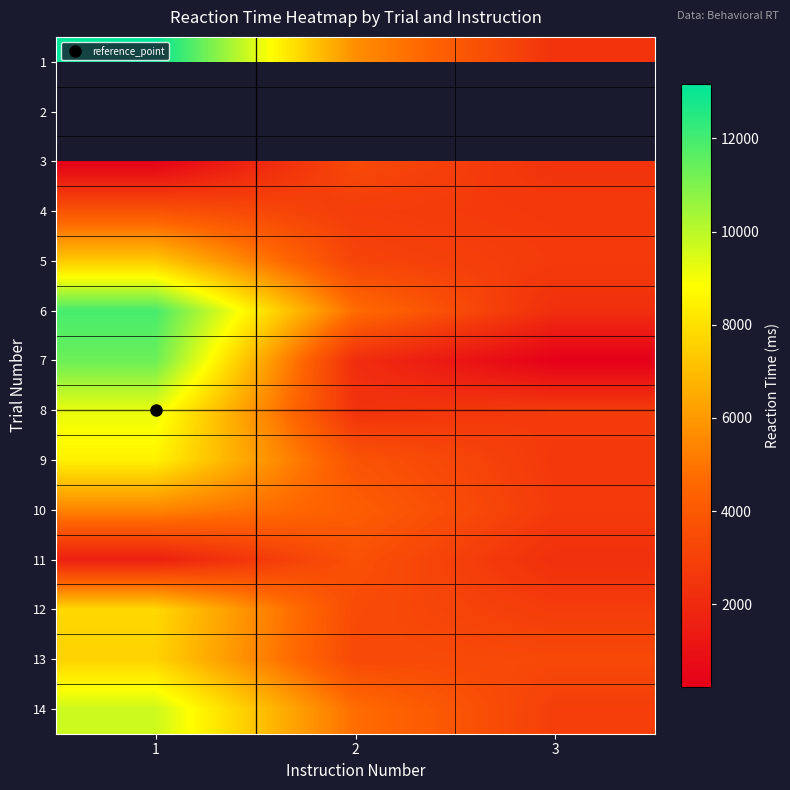

List the labels in order of 1 value, largest first.

1, 2, 3